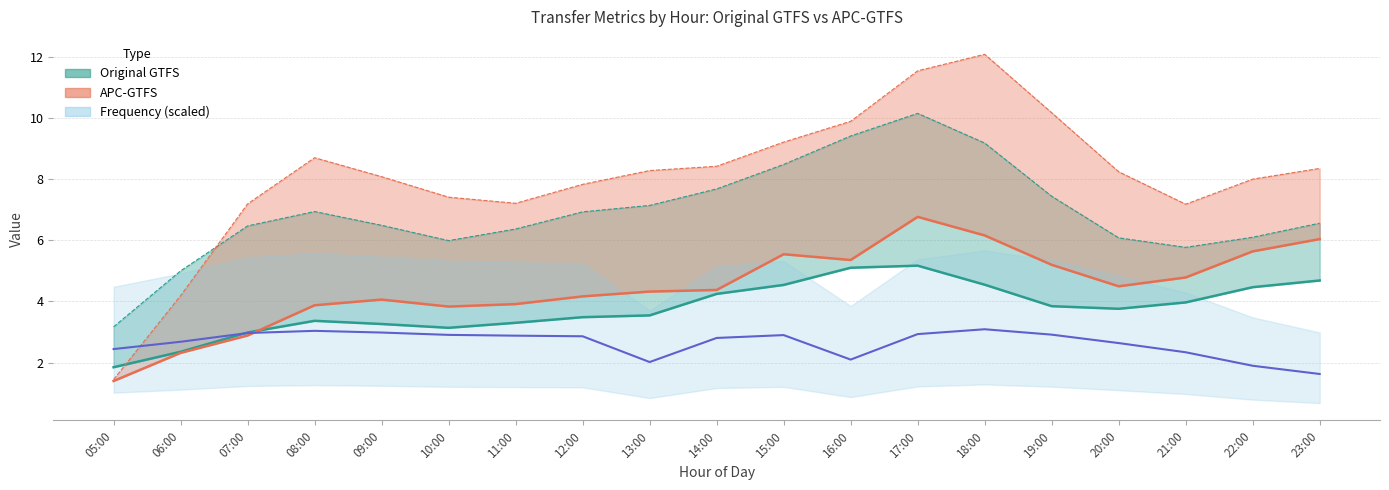

True or false: ATTP Original GTFS has more than 2 interior local peaks.

False